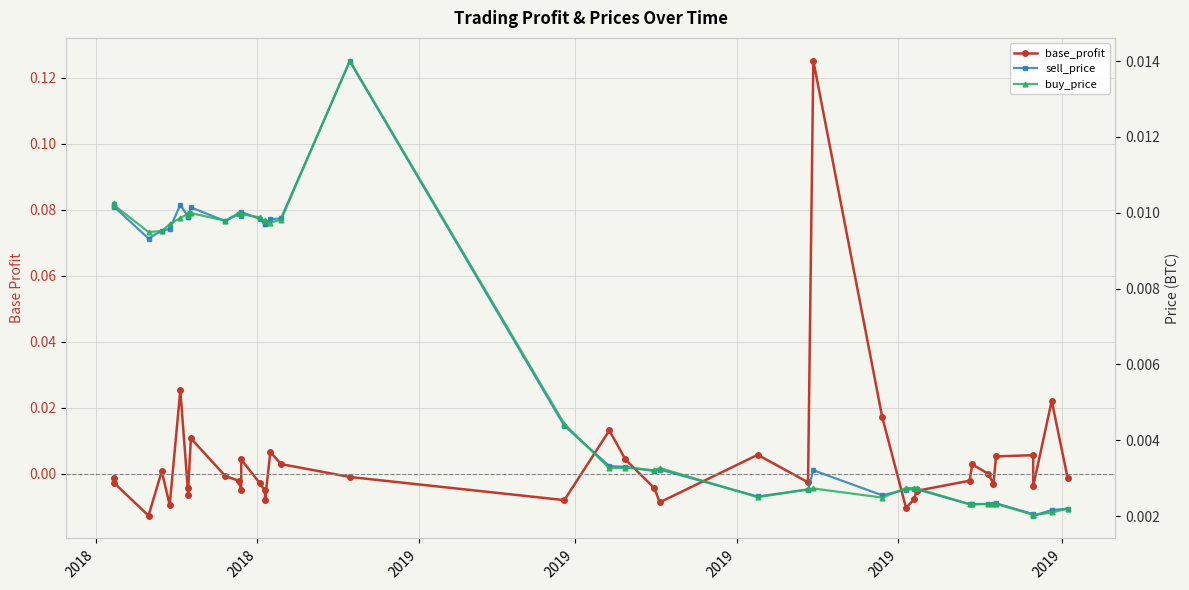

What are all the series names shown in the legend?

base_profit, sell_price, buy_price